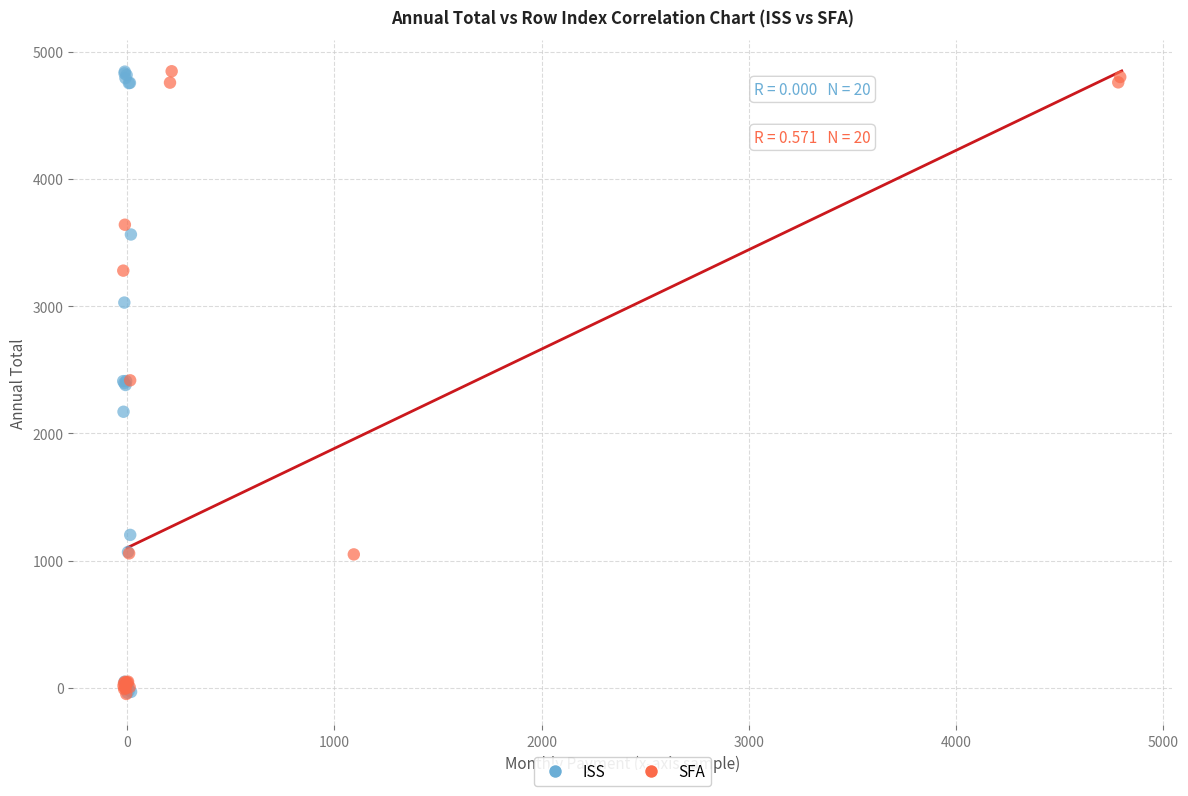

What are all the series names shown in the legend?

ISS, SFA